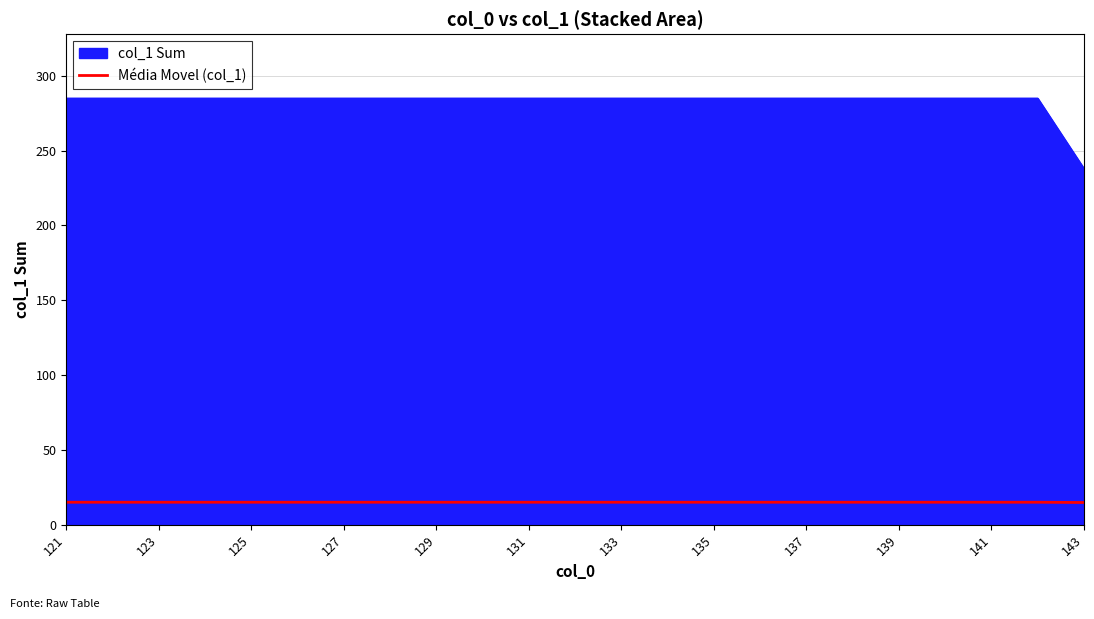

What is the greatest value displayed?

285.0